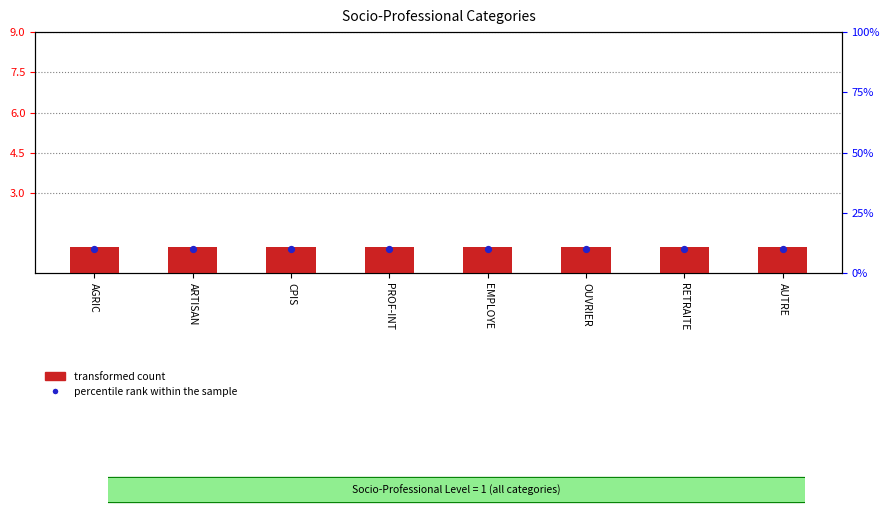

What are all the series names shown in the legend?

transformed count, percentile rank within the sample